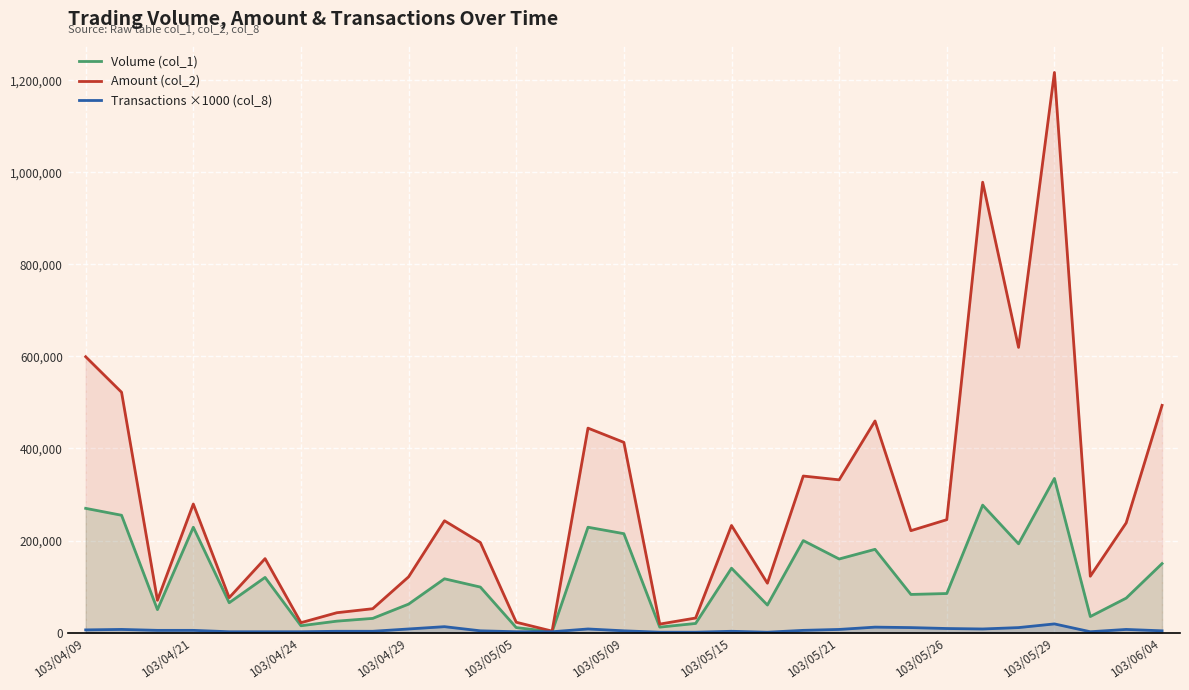

Reading left to right, transcribe all the data shown in this chart.

Volume (col_1): 270000	255000	50000	229000	65000	120000	15000	25000	31000	62000	117000	99000	11000	2000	229000	215000	12000	20000	140000	60000	200000	160000	181000	83000	85000	277000	193000	335000	35000	75000	150000
Amount (col_2): 599300	522170	70300	279410	76000	160800	21650	43300	52000	121220	243050	195840	22620	3380	444250	413350	18600	31800	232800	107400	340200	331920	459810	221510	245400	978400	619620	1216770	122600	238410	493700
Transactions ×1000 (col_8): 6000	7000	5000	5000	2000	2000	2000	3000	3000	8000	13000	4000	2000	2000	8000	4000	1000	1000	3000	1000	5000	7000	12000	11000	9000	8000	11000	19000	2000	7000	4000